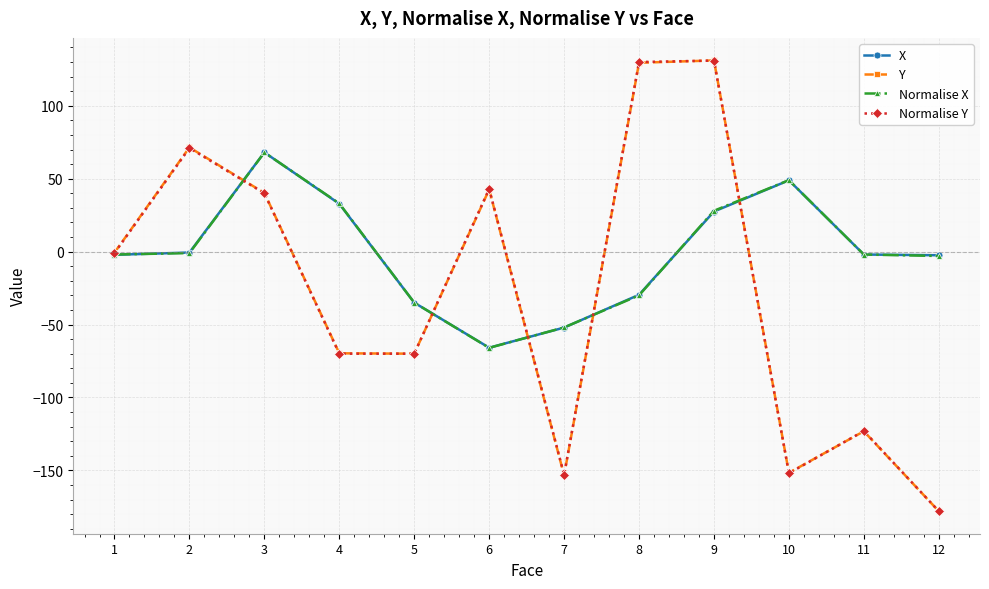

Which series changed the most between 3 and 7?

Y